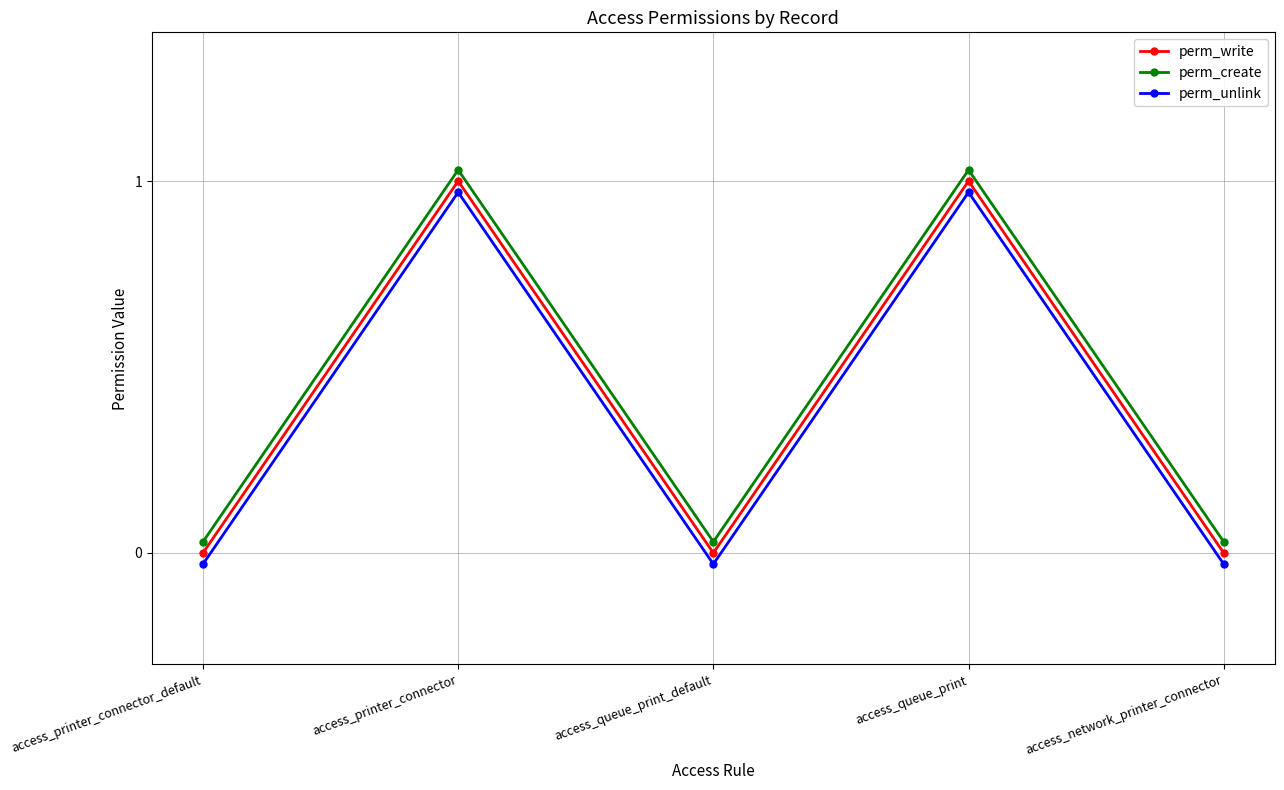

Which category has the lowest value in the perm_create series?

access_printer_connector_default